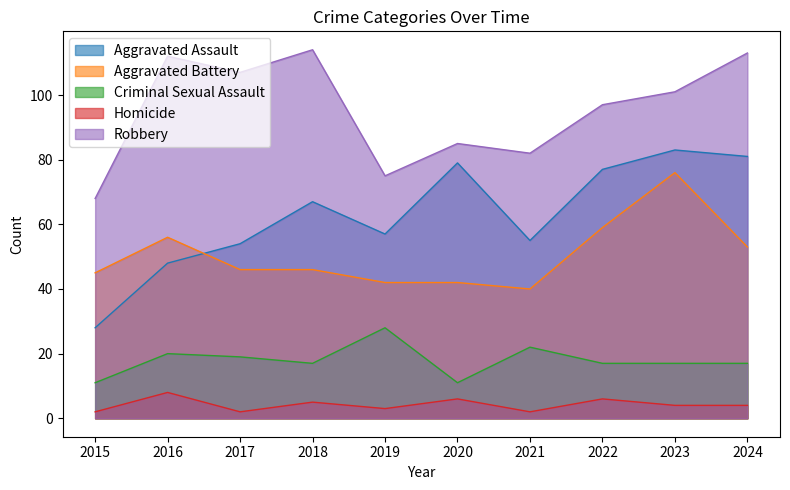

What is the difference between the maximum and minimum values in the Robbery series?

46